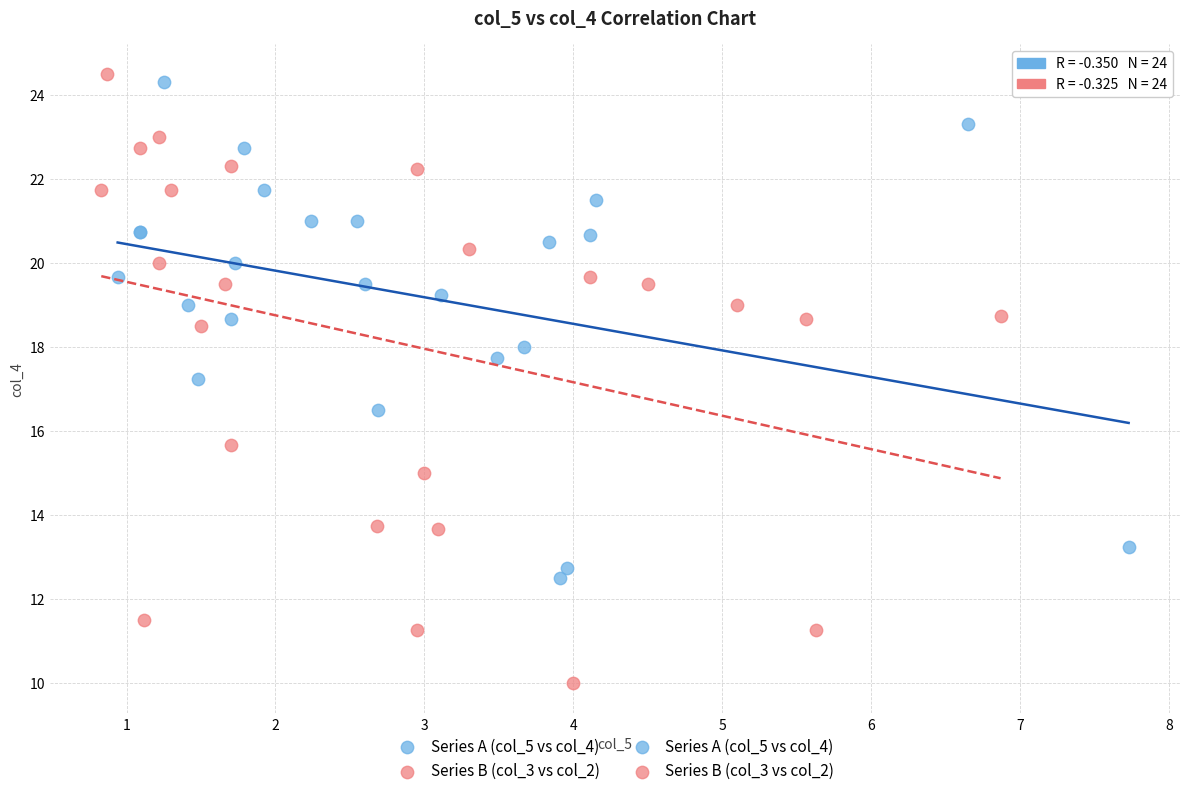

Which series has the largest Y range (max minus min)?

Series B (col_3 vs col_2)